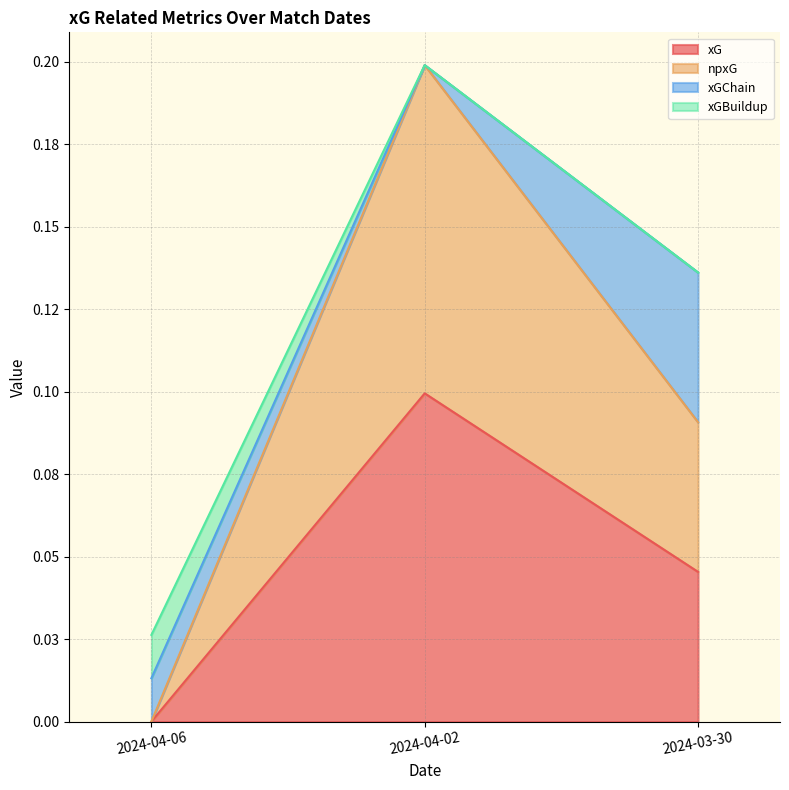

What is the total value across all series at 2024-03-30?

0.1